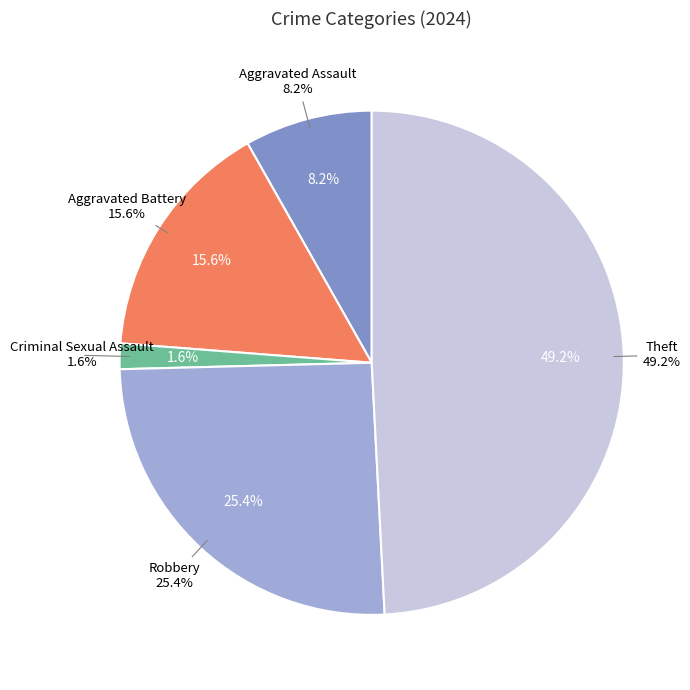

Is it true that Aggravated Assault is 8% of the pie?

True